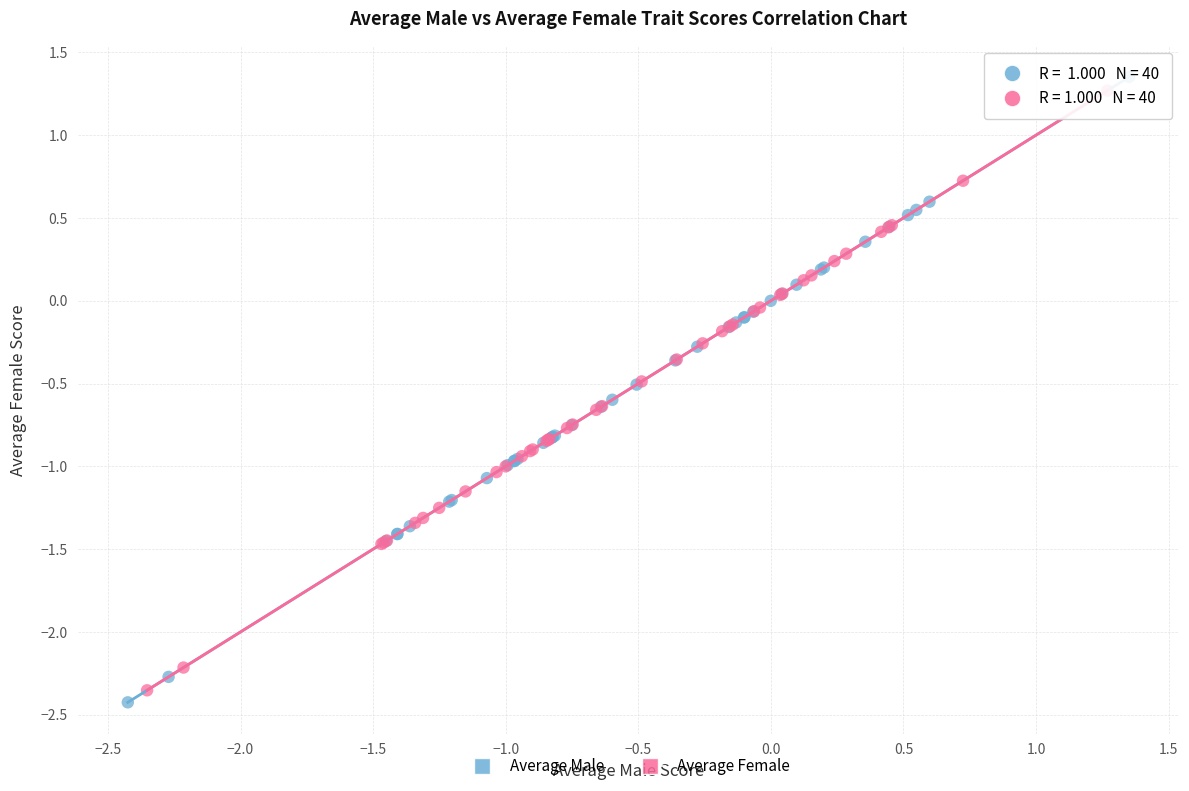

Which series has the largest Y range (max minus min)?

Average Male